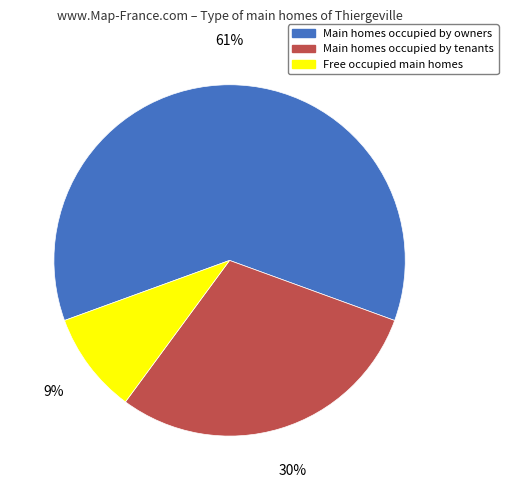

Which slice is the smallest?

Free occupied main homes